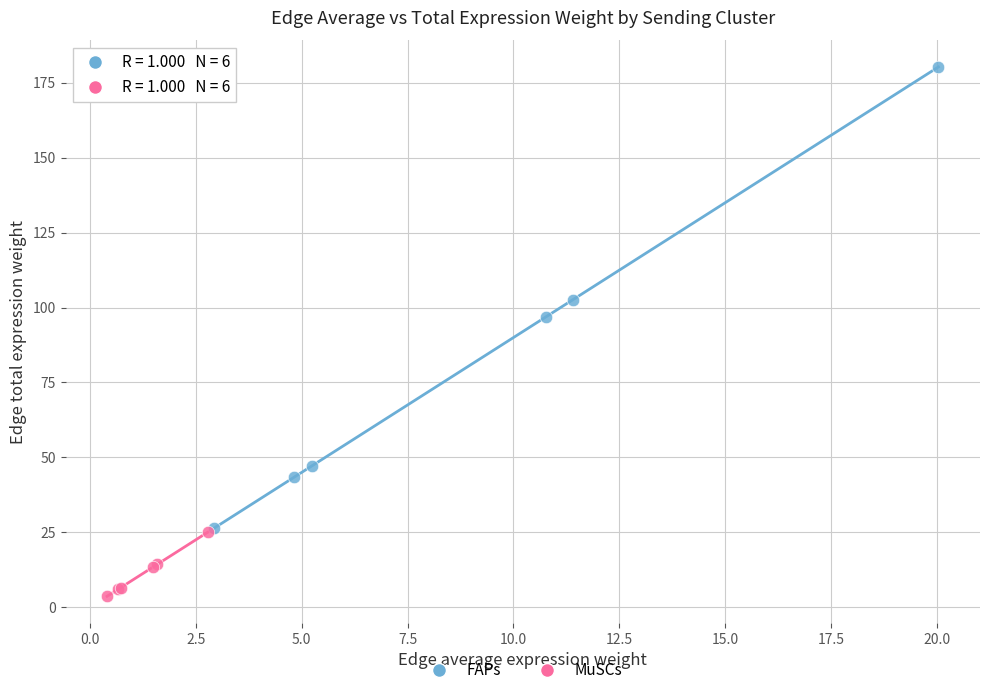

Which series reaches the maximum Y coordinate?

FAPs